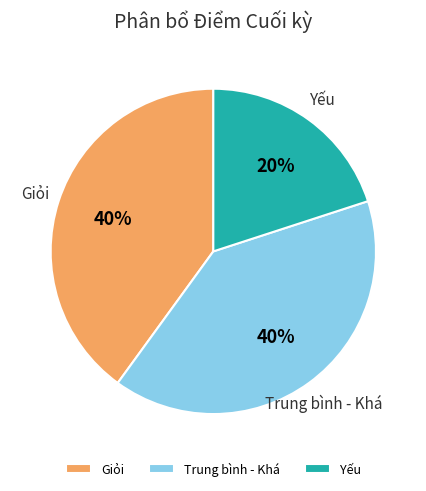

How many slices are in this pie chart?

3